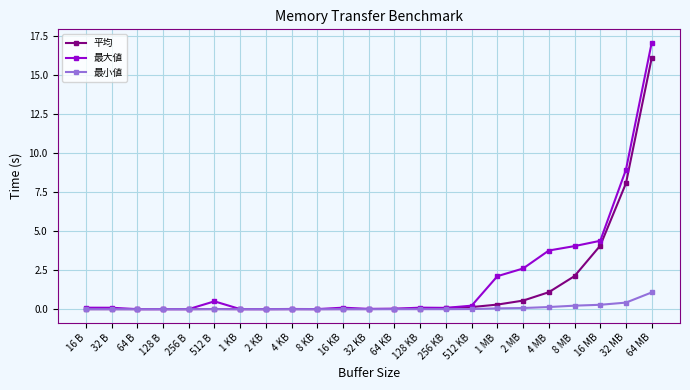

How many lines are shown in the chart?

3